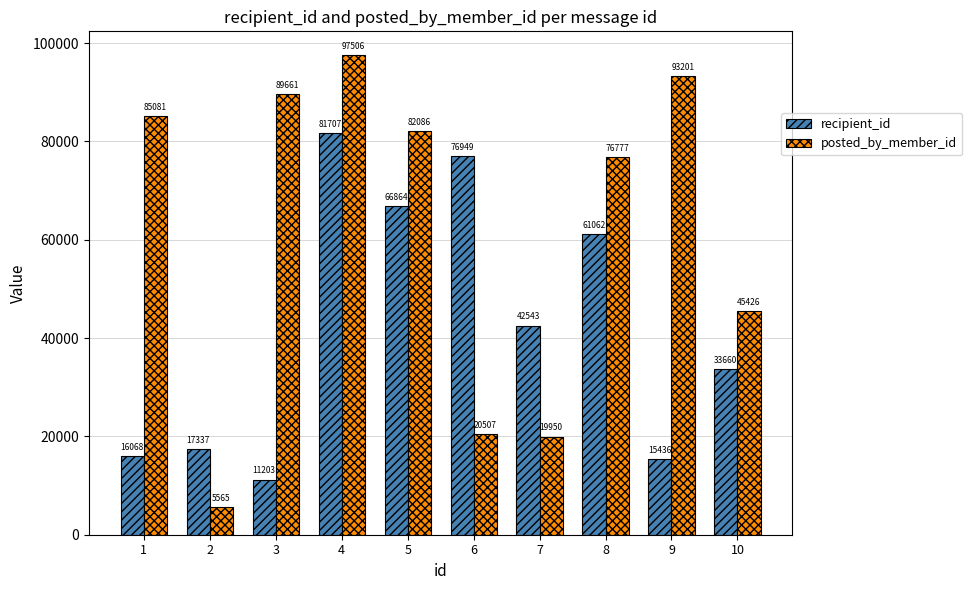

Reading left to right, what are all the values shown in this chart?

recipient_id: 1=16068	2=17337	3=11203	4=81707	5=66864	6=76949	7=42543	8=61062	9=15436	10=33660
posted_by_member_id: 1=85081	2=5565	3=89661	4=97506	5=82086	6=20507	7=19950	8=76777	9=93201	10=45426